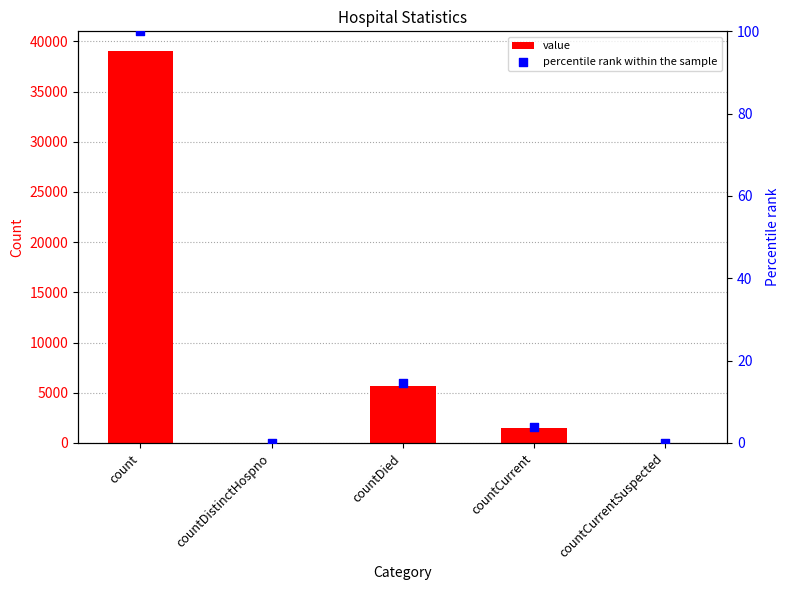

Which series has the widest spread of Y values?

value